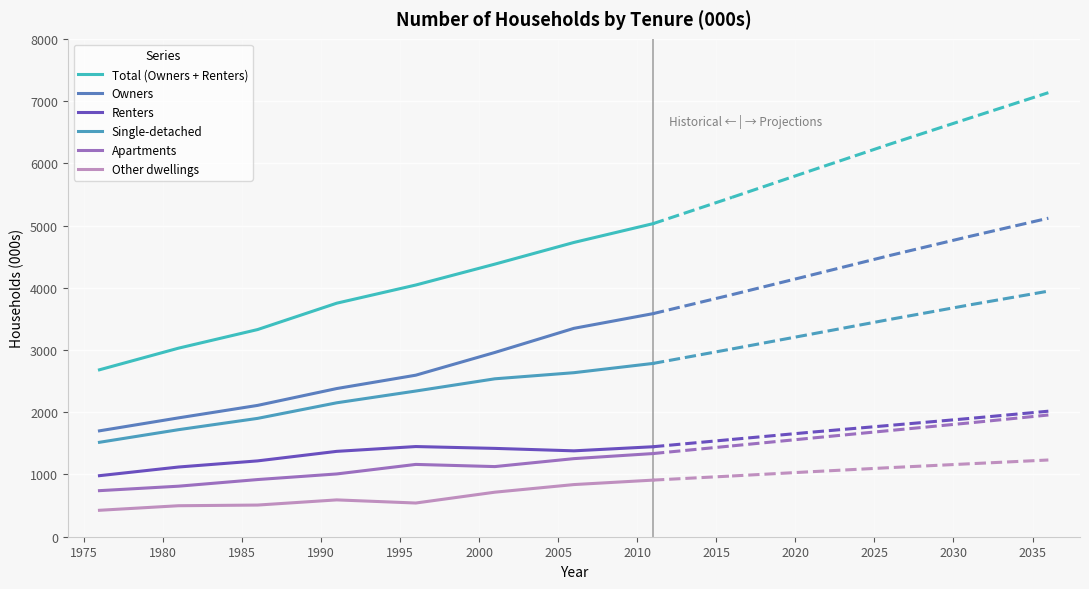

What is the difference between the highest and lowest values at 1975?

2531.9